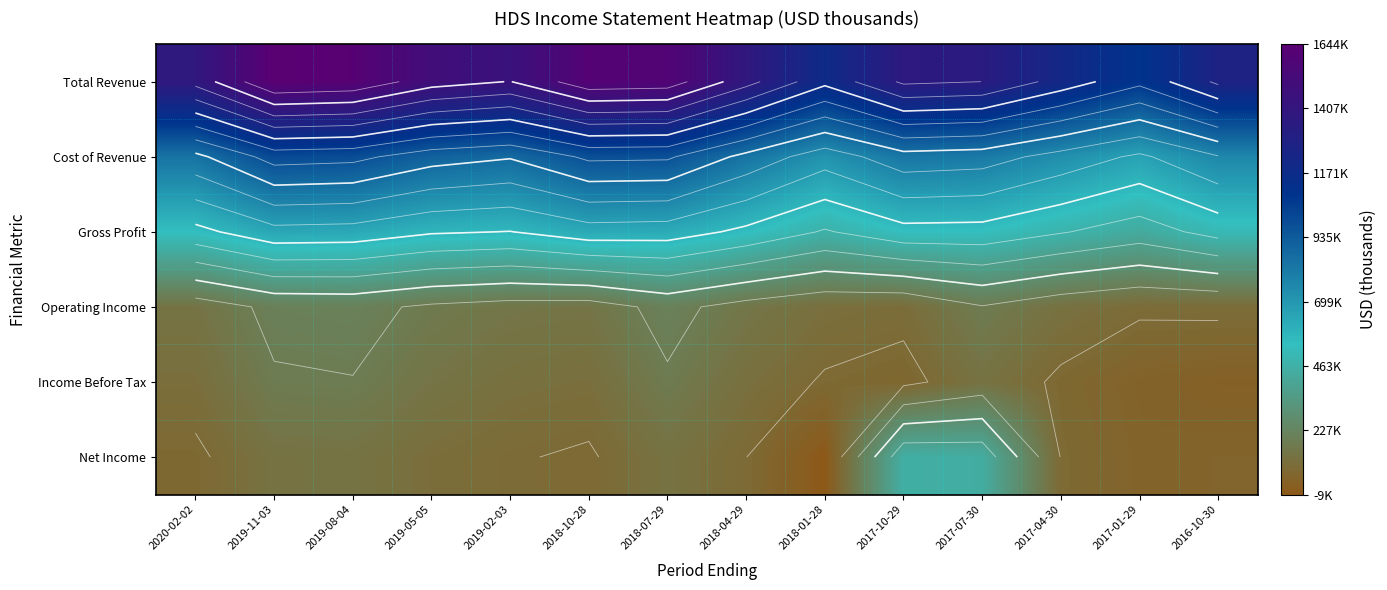

The Gross Profit series shows 230966 at 2018-10-28. True or false?

False